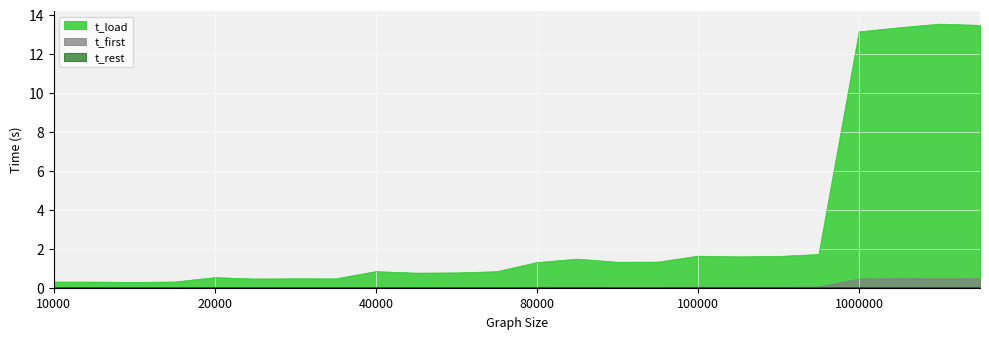

True or false: t_load has a value of 0.8 at 40000.

True